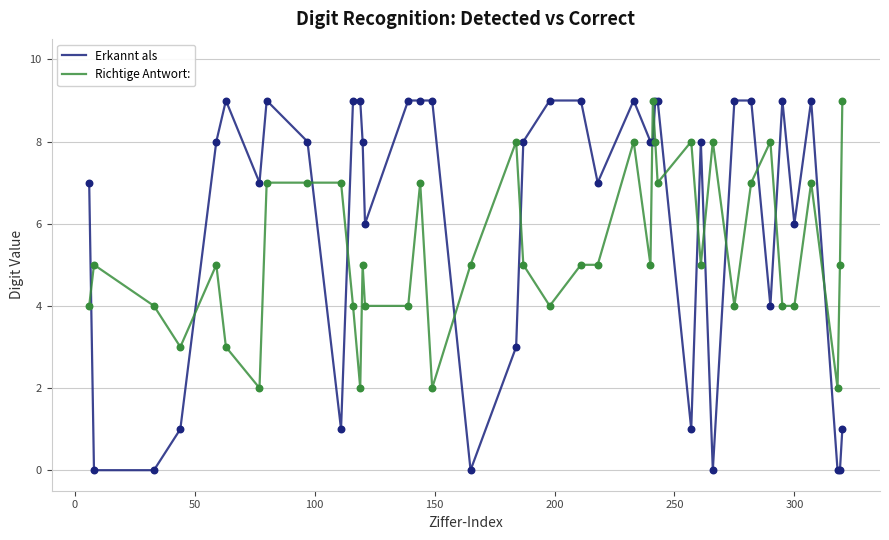

Which series has the largest total across all categories?

Erkannt als